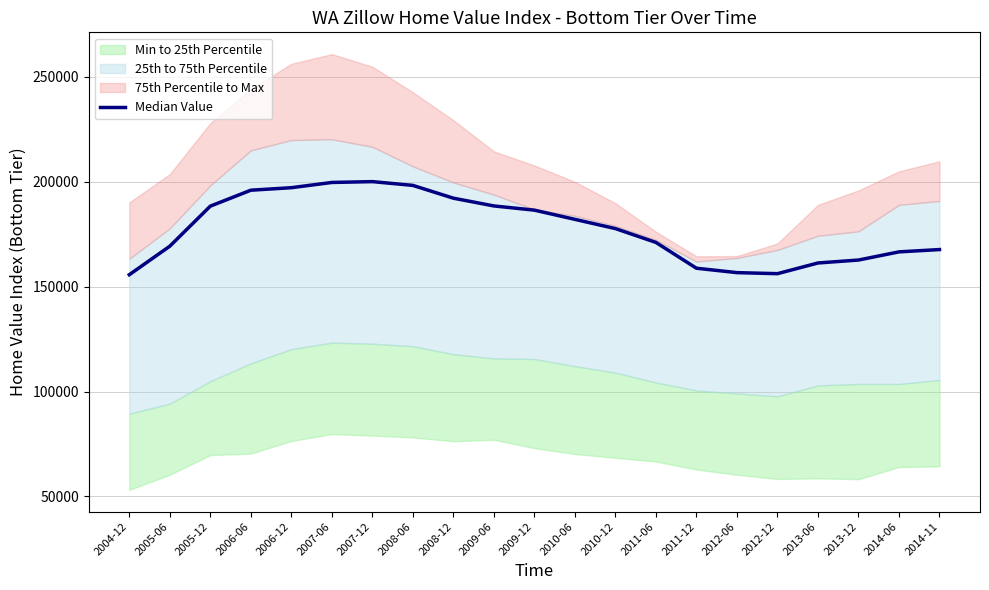

Does the chart display data point markers on the line(s)?

No